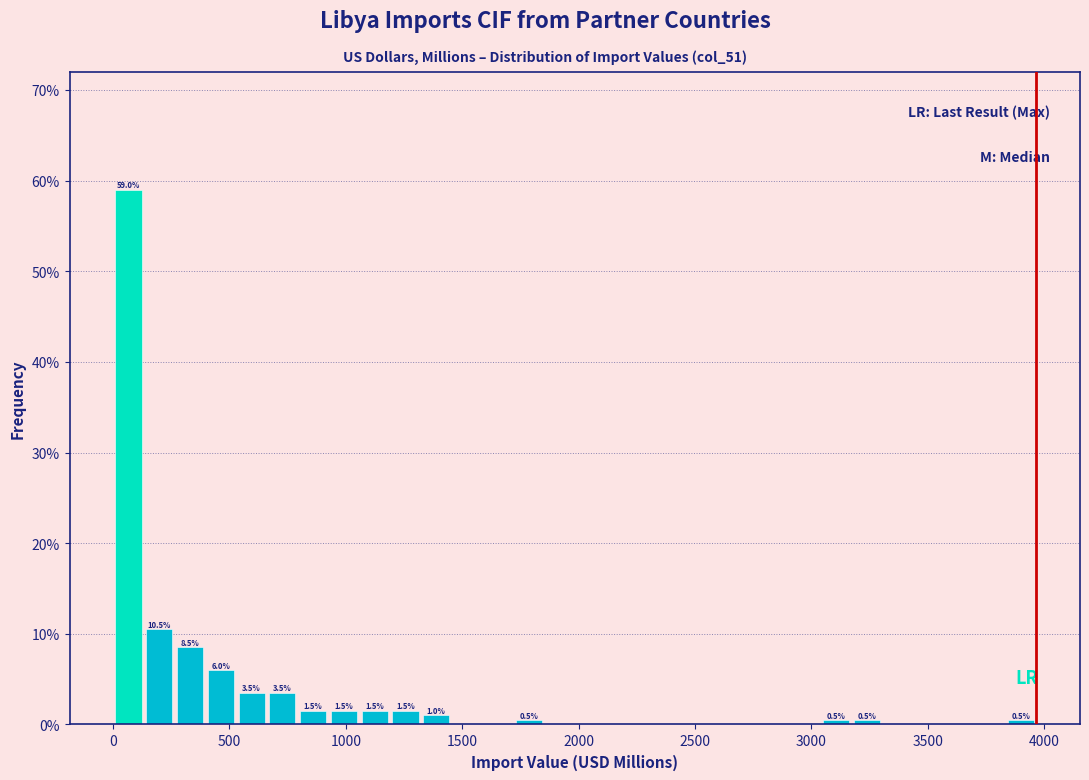

Around what value on the x-axis is the tallest bar? Give the approximate position of its centre, as read against the axis.

50